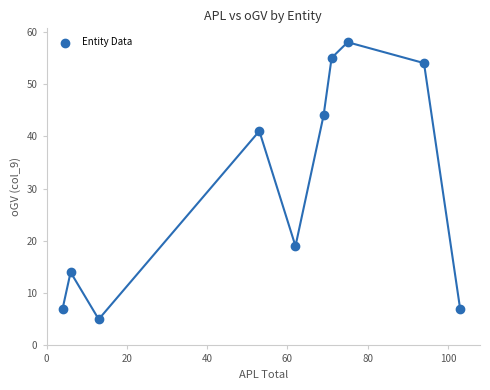

What Y value in the scatter plot is closest to 31?

41